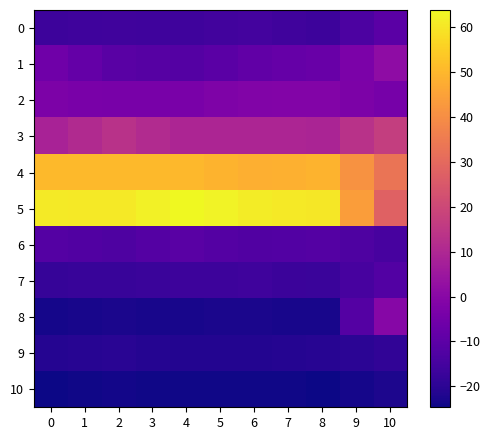

At 2, list the series in order from smallest to largest.

10, 8, 9, 7, 0, 6, 1, 2, 3, 4, 5